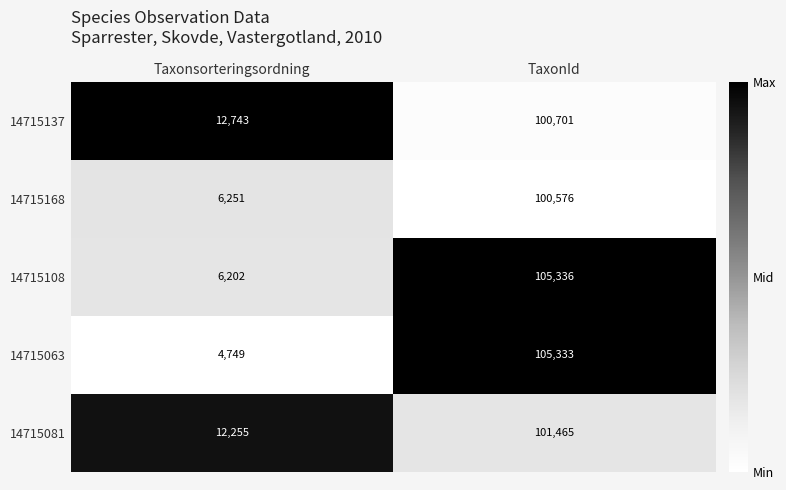

Is it true that 14715137 equals 12743 at Taxonsorteringsordning?

True